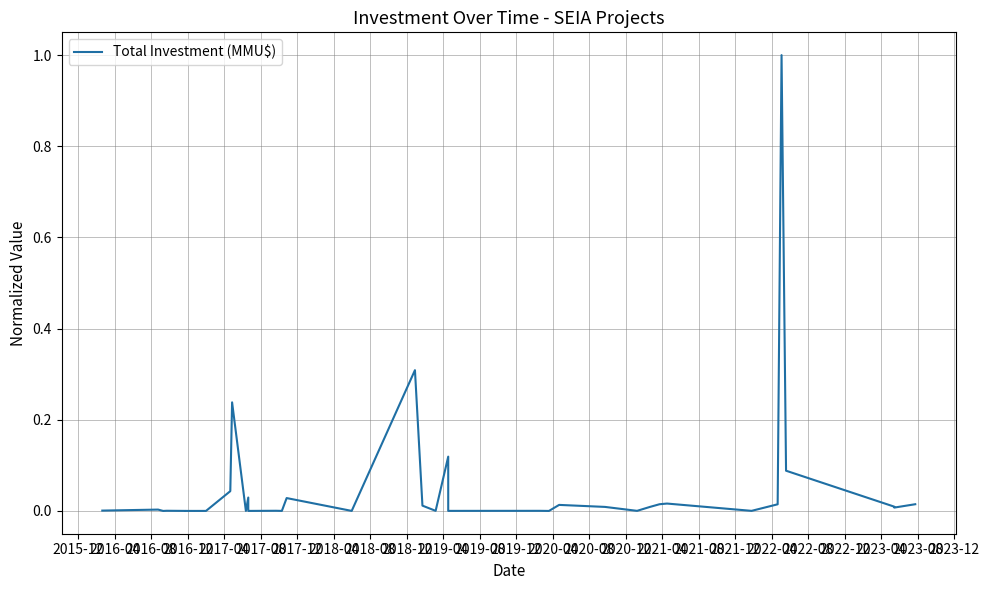

Count the number of categories in the chart.

38